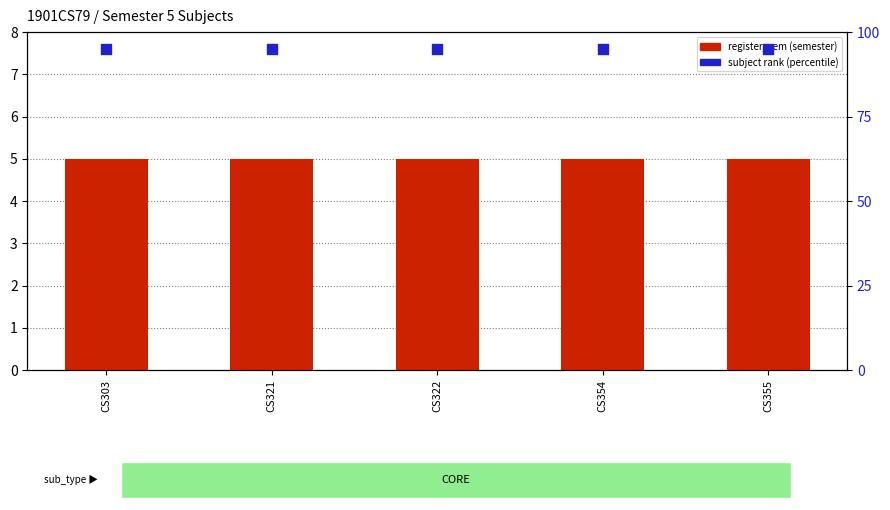

Which series has the largest total across all categories?

subject rank